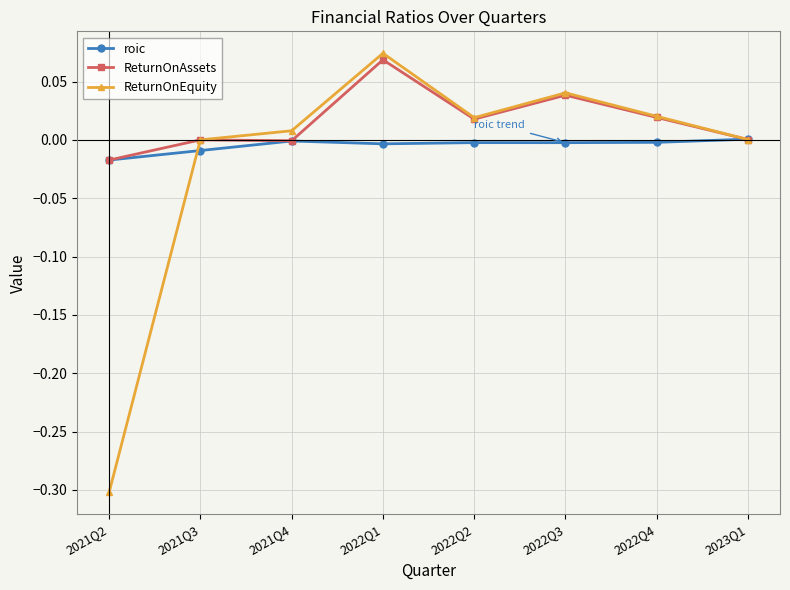

True or false: ReturnOnEquity has a value of 0.0 at 2021Q3.

True